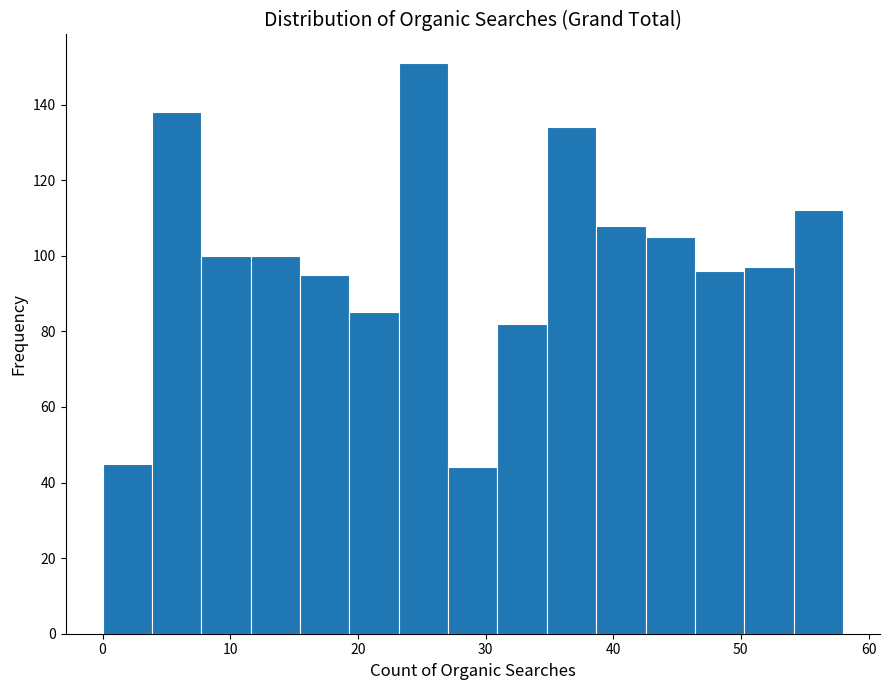

Read against the x-axis, roughly where is the centre of the tallest bar?

25